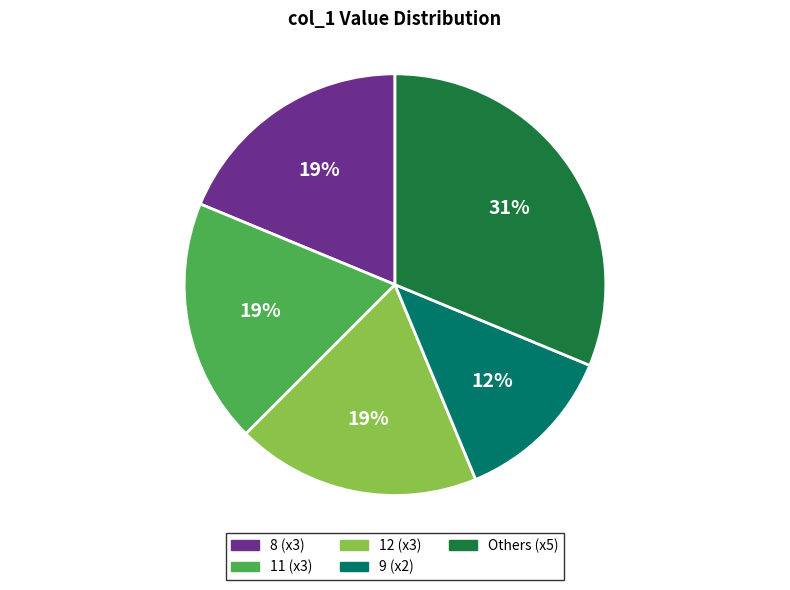

Which slice is the largest?

Others (x5)